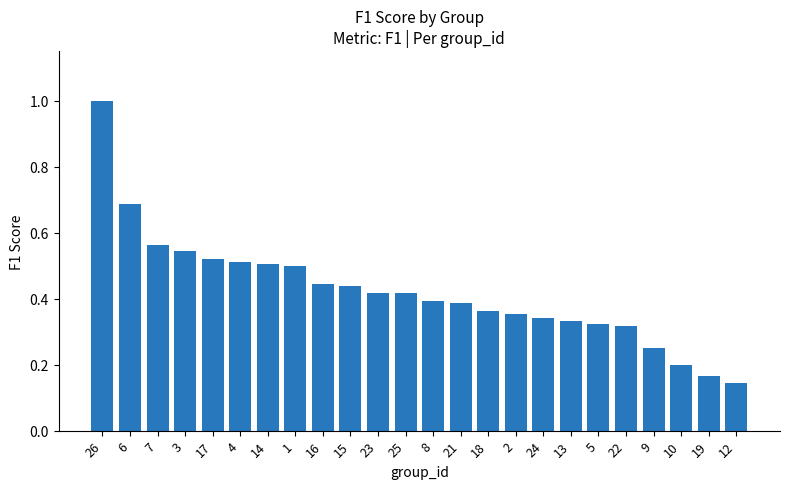

Are the bars horizontal?

No